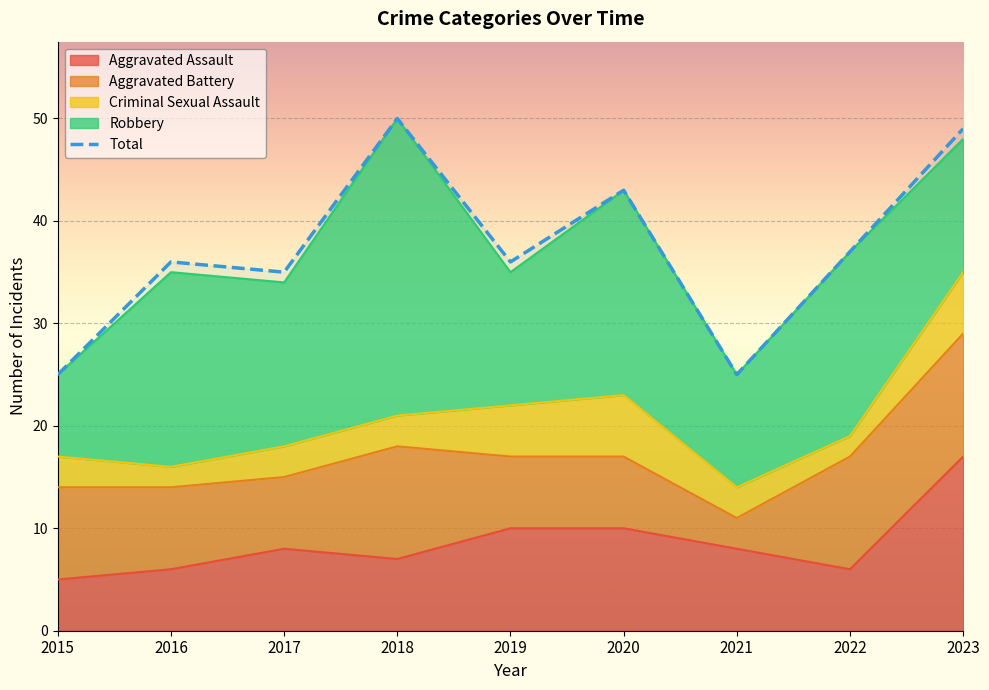

How many points are lower than both their immediate neighbors (excluding endpoints)?

3